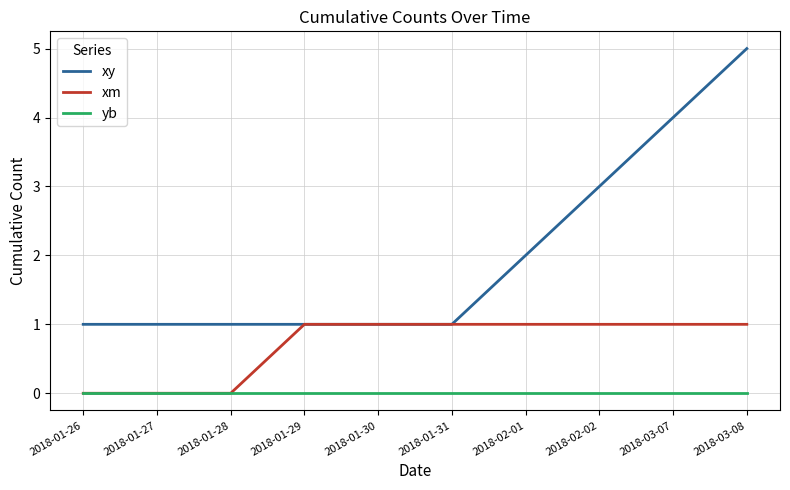

List the series in order of their peak value, highest first.

xy, xm, yb